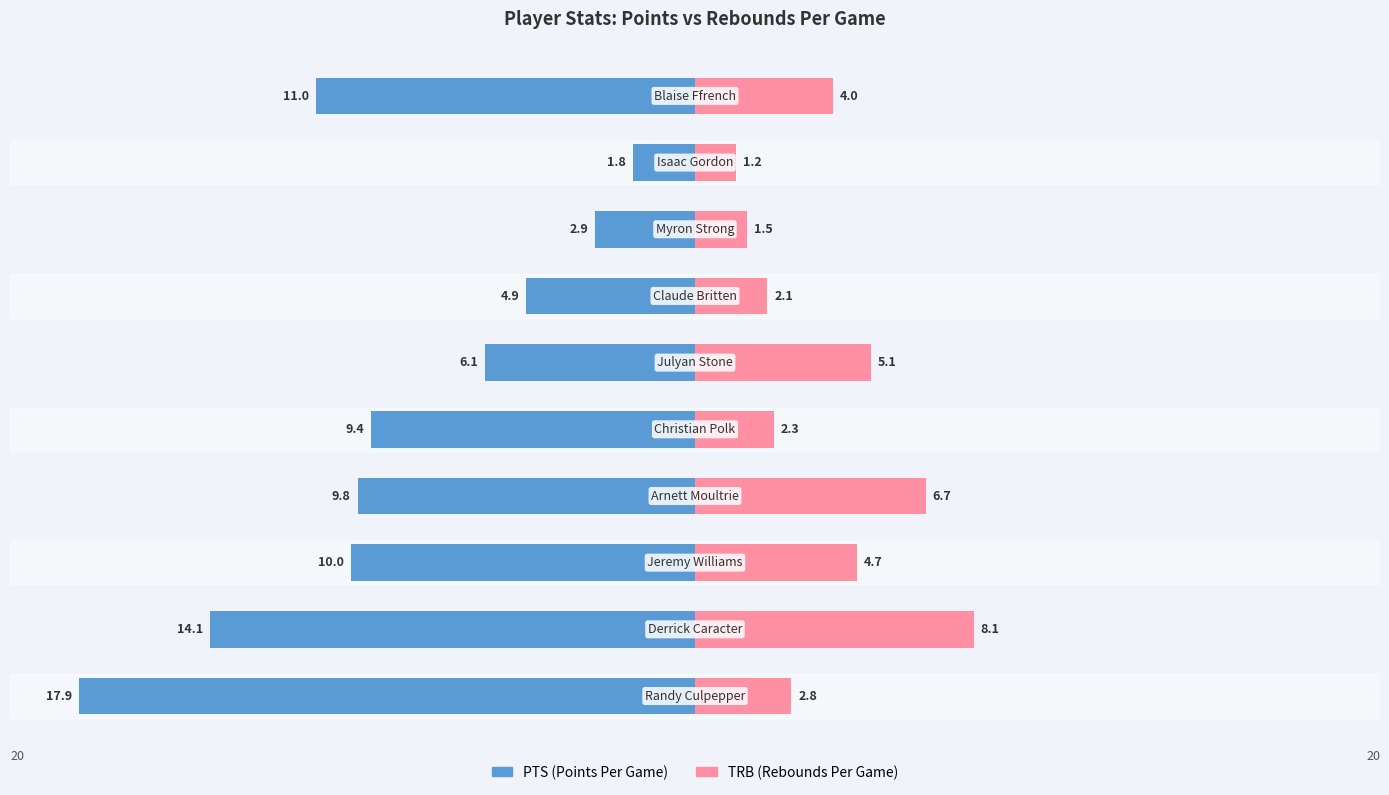

Reading left to right, transcribe all the data shown in this chart.

PTS: -17.9	-14.1	-10.0	-9.8	-9.4	-6.1	-4.9	-2.9	-1.8	-11.0
TRB: 2.8	8.1	4.7	6.7	2.3	5.1	2.1	1.5	1.2	4.0